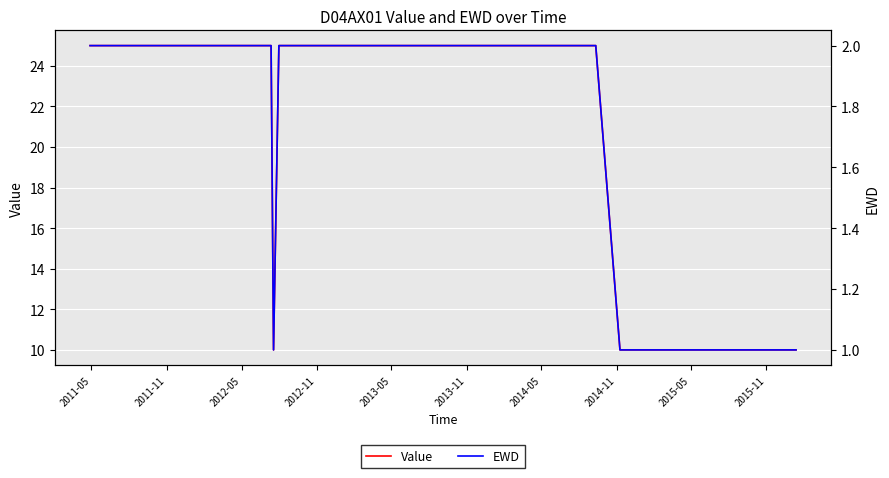

What is the highest value of the EWD series?

2